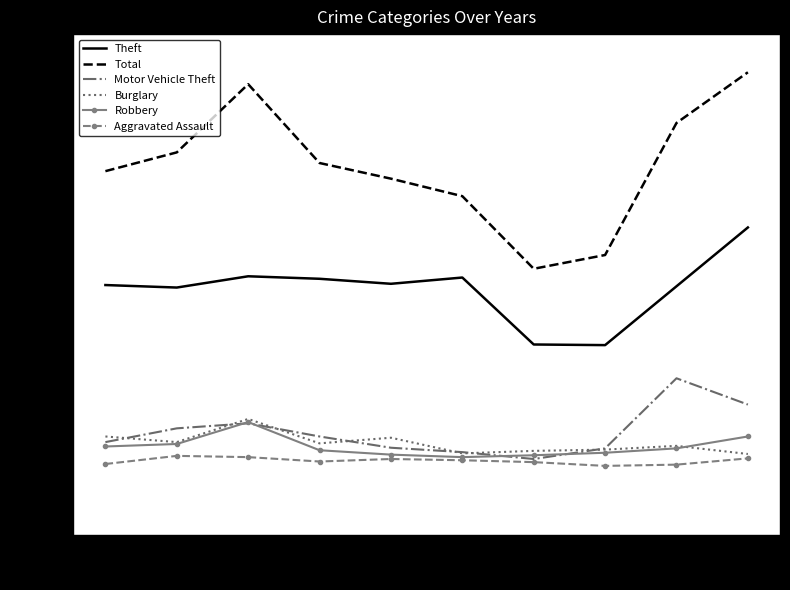

Between 2016 and 2021, which series saw the biggest shift?

Total